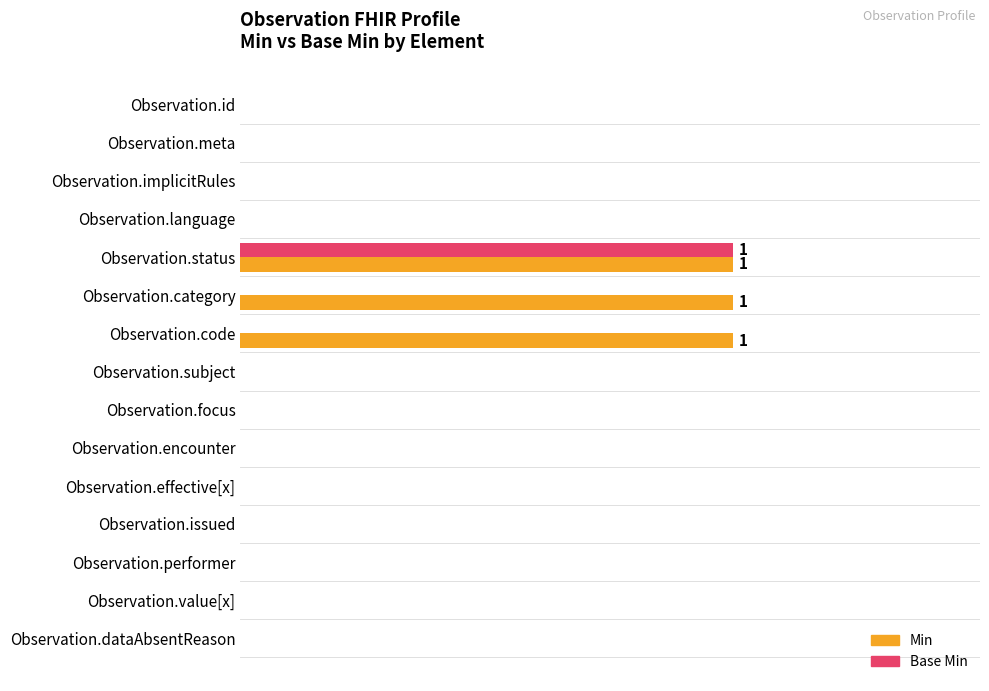

What are all the series names shown in the legend?

Min, Base Min